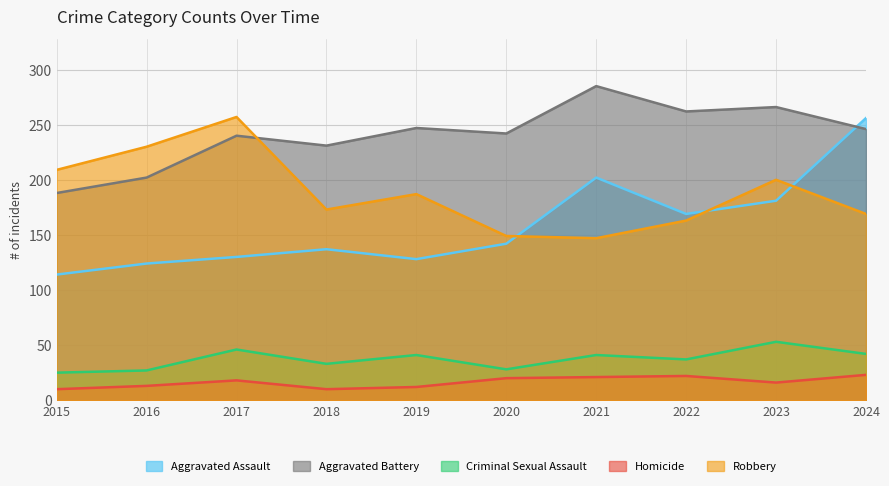

What is the smallest value displayed?

10